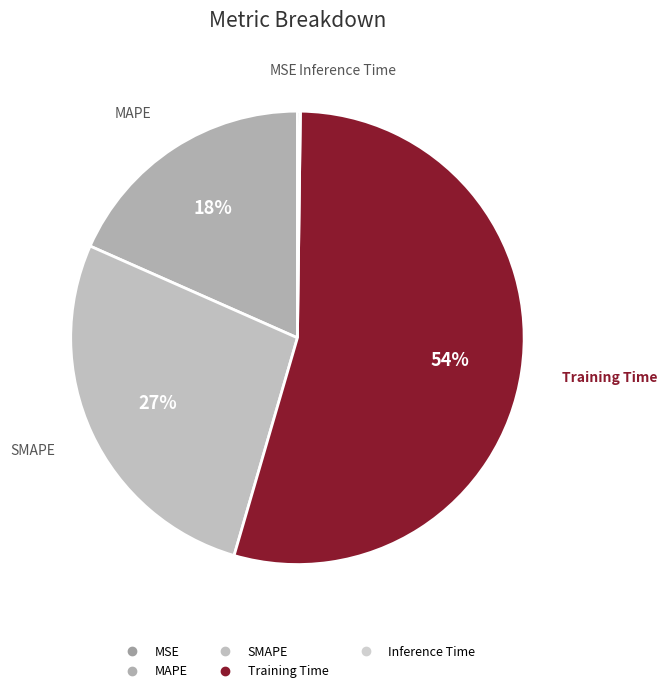

True or false: MAPE accounts for 18% of the total.

True